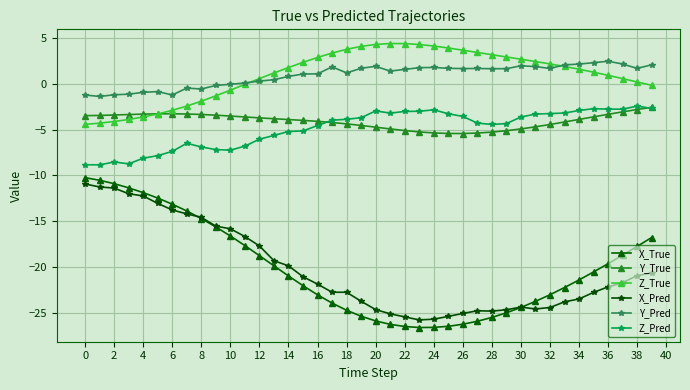

What is the highest value of the X_True series?

-10.2